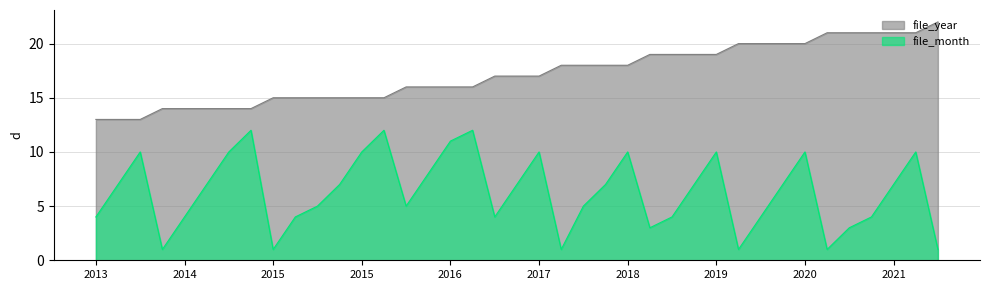

In file_month, how many points are higher than both neighbors (excluding endpoints)?

9